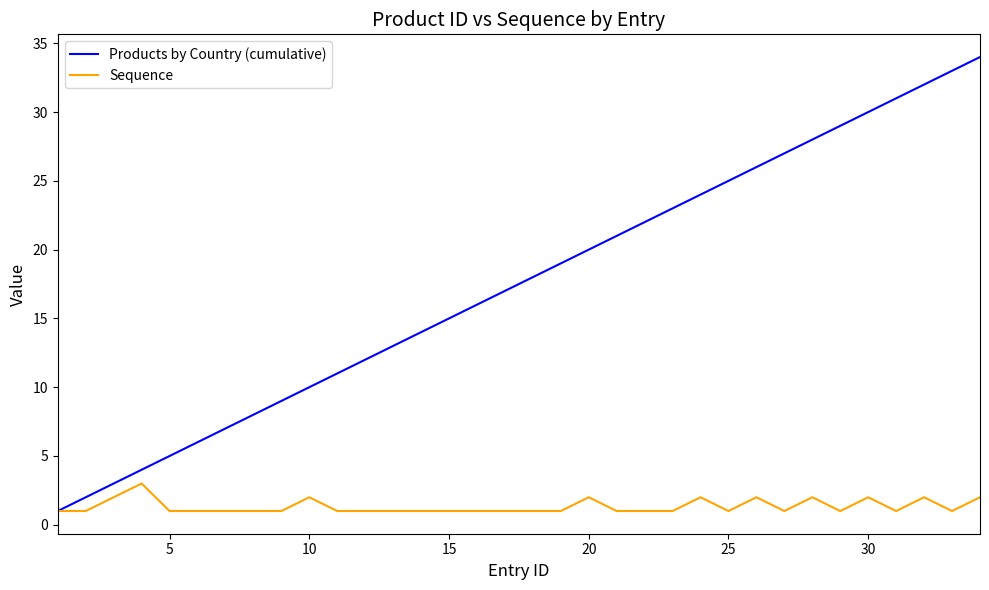

Which series has the largest total across all categories?

Products by Country (cumulative)